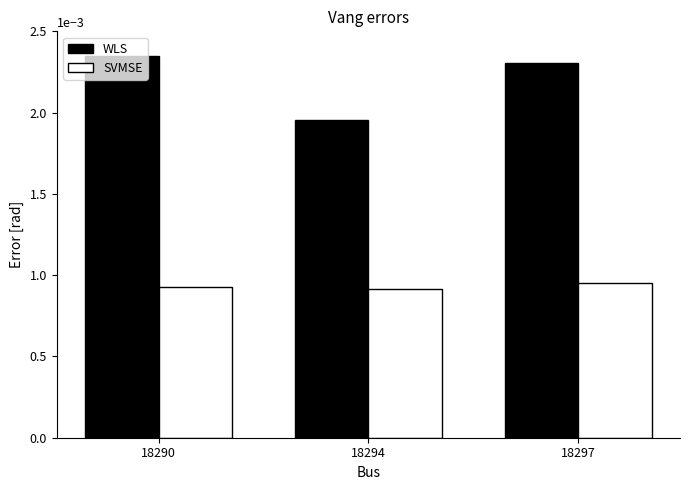

Where is WLS nearest to the value 0?

18294